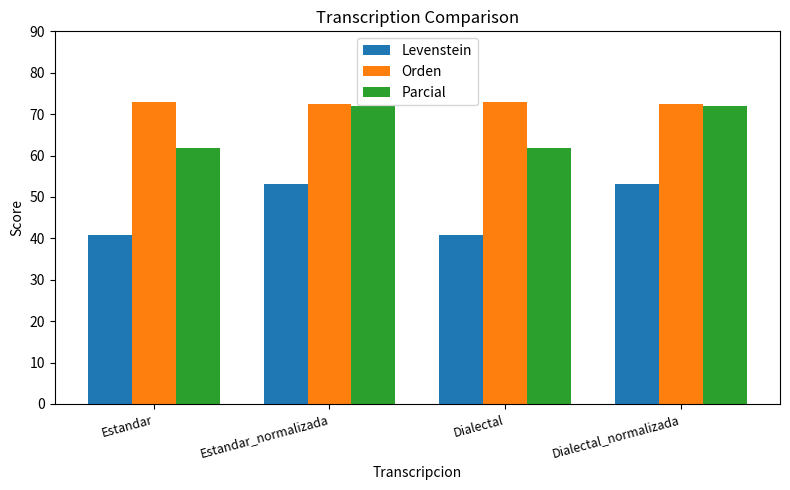

List the series in order of their overall mean, highest first.

Orden, Parcial, Levenstein